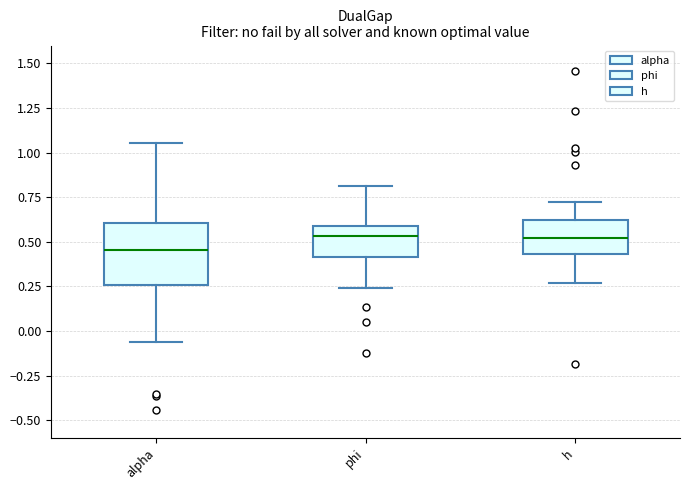

Reading left to right, read every box against the y-axis: the position of its median line, the range the box covers, and the ends of its whiskers. The values are not printed on the chart, so give them approximately, as read against the axis.

alpha: median 0.45, box 0.25 to 0.60, whiskers -0.05 to 1.05
phi: median 0.55, box 0.40 to 0.60, whiskers 0.25 to 0.80
h: median 0.50, box 0.45 to 0.60, whiskers 0.25 to 0.70